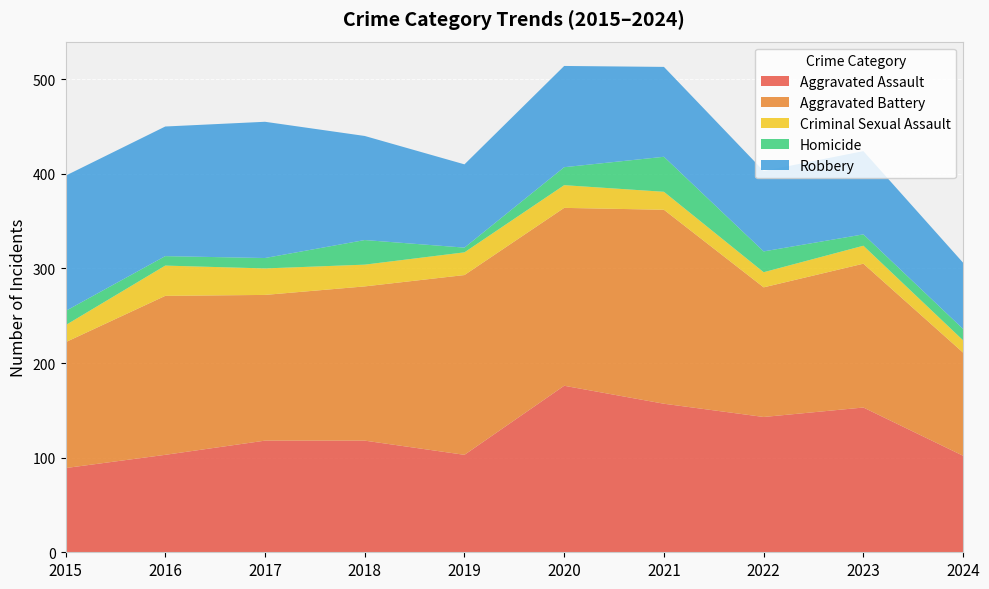

Reading left to right, what are all the values shown in this chart?

Aggravated Assault: 2015=89	2016=103	2017=118	2018=118	2019=103	2020=176	2021=157	2022=143	2023=153	2024=102
Aggravated Battery: 2015=133	2016=168	2017=154	2018=163	2019=190	2020=188	2021=205	2022=137	2023=152	2024=109
Criminal Sexual Assault: 2015=18	2016=32	2017=28	2018=23	2019=24	2020=24	2021=19	2022=16	2023=19	2024=13
Homicide: 2015=15	2016=10	2017=11	2018=26	2019=5	2020=19	2021=37	2022=22	2023=12	2024=12
Robbery: 2015=143	2016=137	2017=144	2018=110	2019=88	2020=107	2021=95	2022=85	2023=88	2024=70